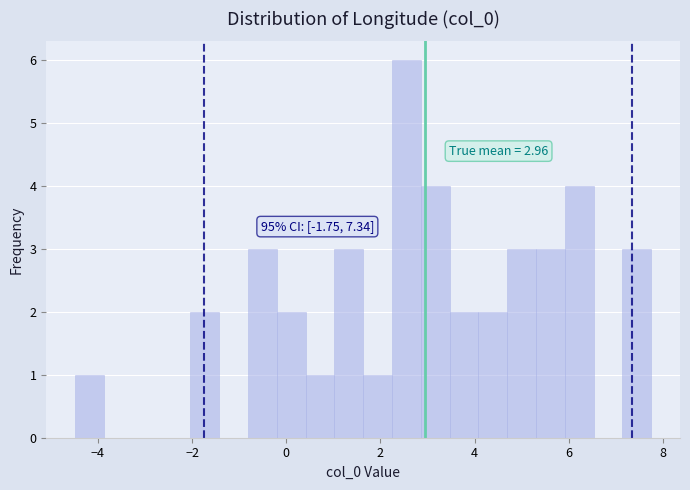

Read against the x-axis, roughly where is the centre of the tallest bar?

2.6